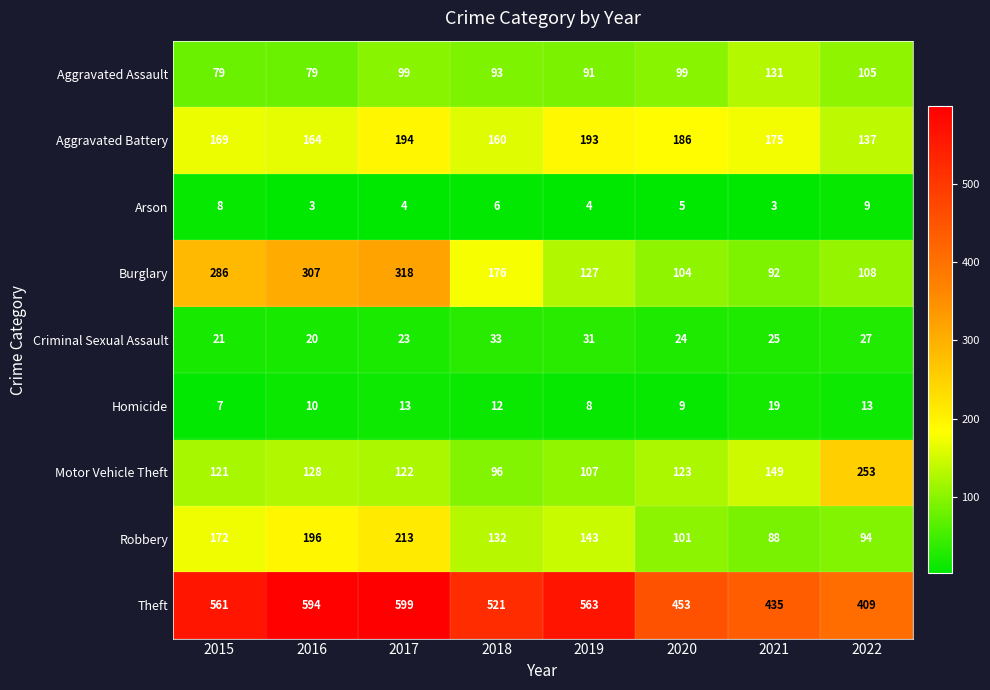

What is the highest value of the Aggravated Battery series?

194